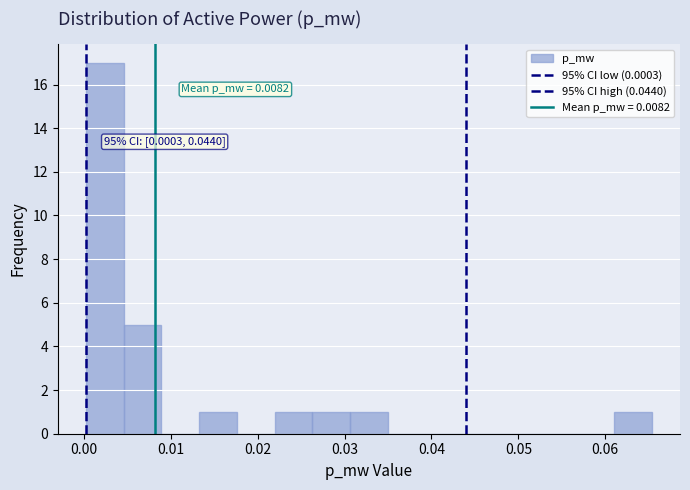

Over which range of the x-axis is the bar tallest?

0.000 to 0.005